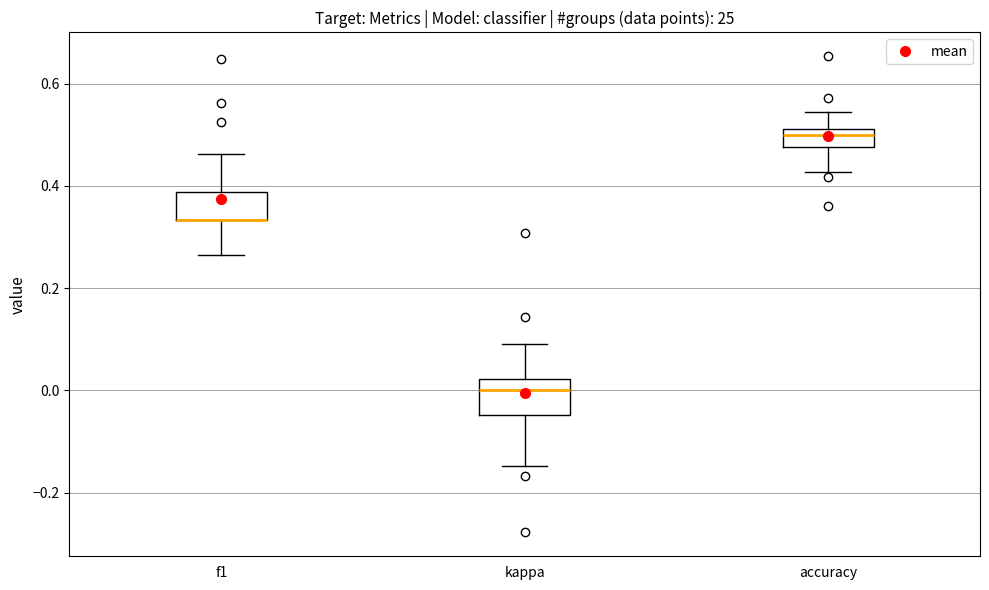

Where does the lower whisker of the box for kappa end on the y-axis? The values are not printed on the chart, so give them approximately, as read against the axis.

-0.14